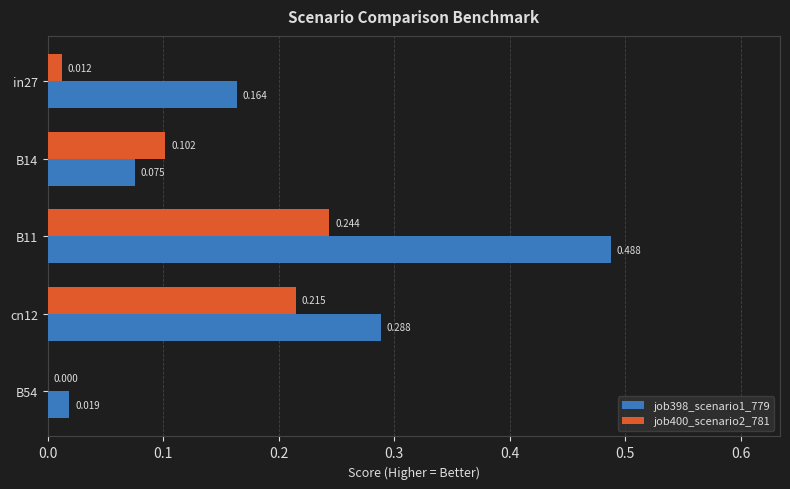

Is the value of job400_scenario2_781 at B11 greater than the value of job398_scenario1_779 at cn12?

No